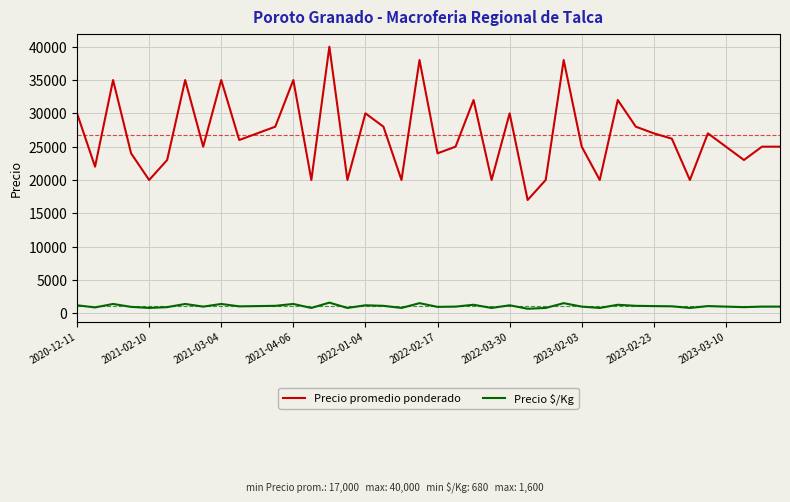

What is the average value of the Precio $/Kg series?

1070